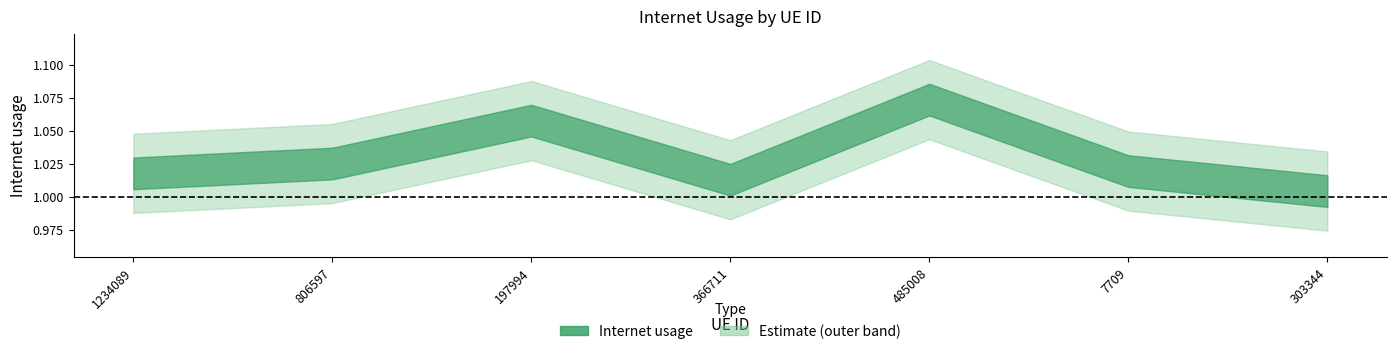

What is the ratio of the value at 806597 to the value at 197994?

1.0